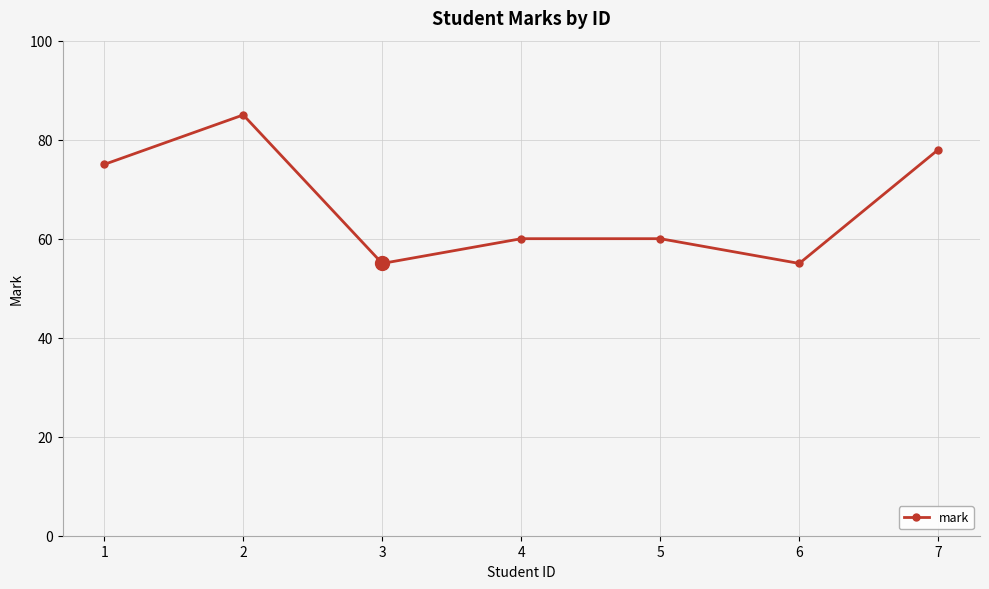

Does the chart display data point markers on the line(s)?

Yes